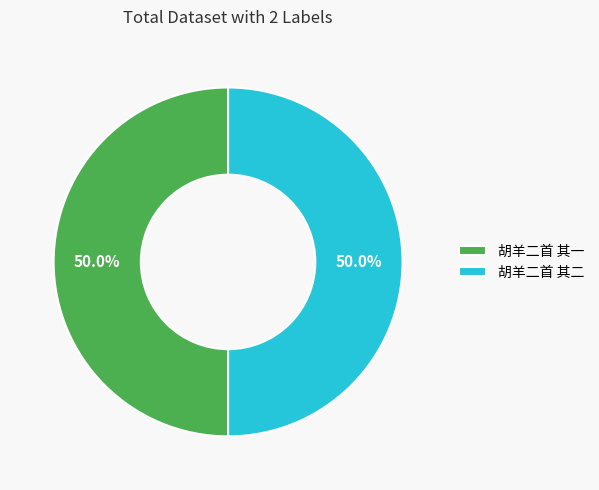

What is the ratio of the value at 胡羊二首 其二 to the value at 胡羊二首 其一?

1.0